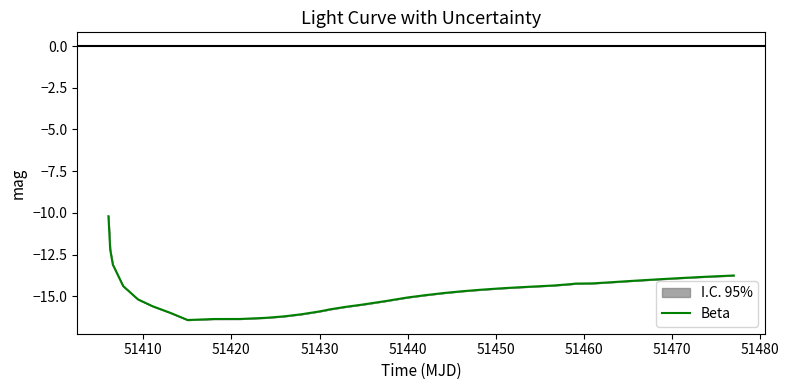

What is the highest value of the Beta series?

-10.2